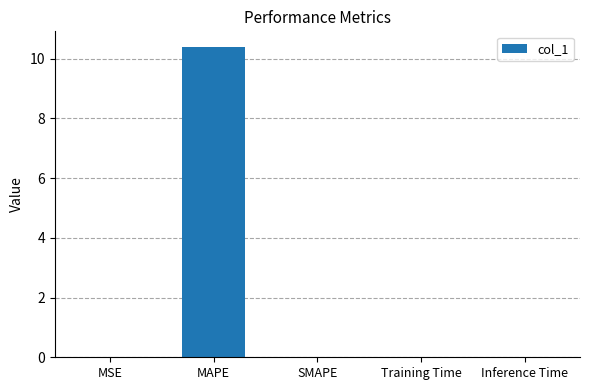

Which has a higher value, SMAPE or MAPE?

MAPE